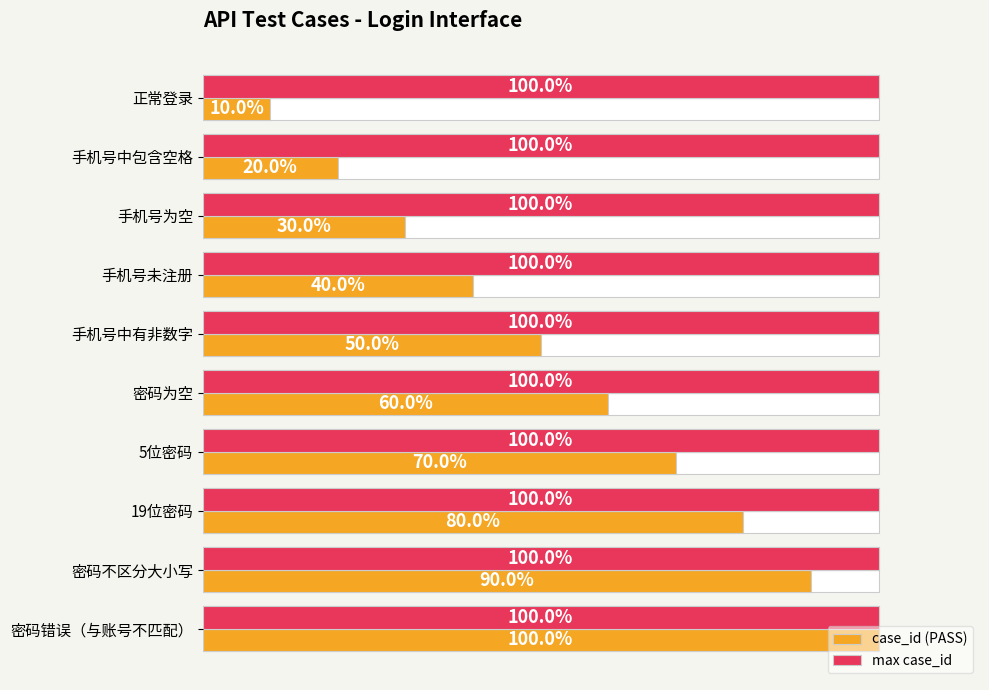

Is the value of max case_id at 8 greater than the value of case_id (PASS) at 8?

No